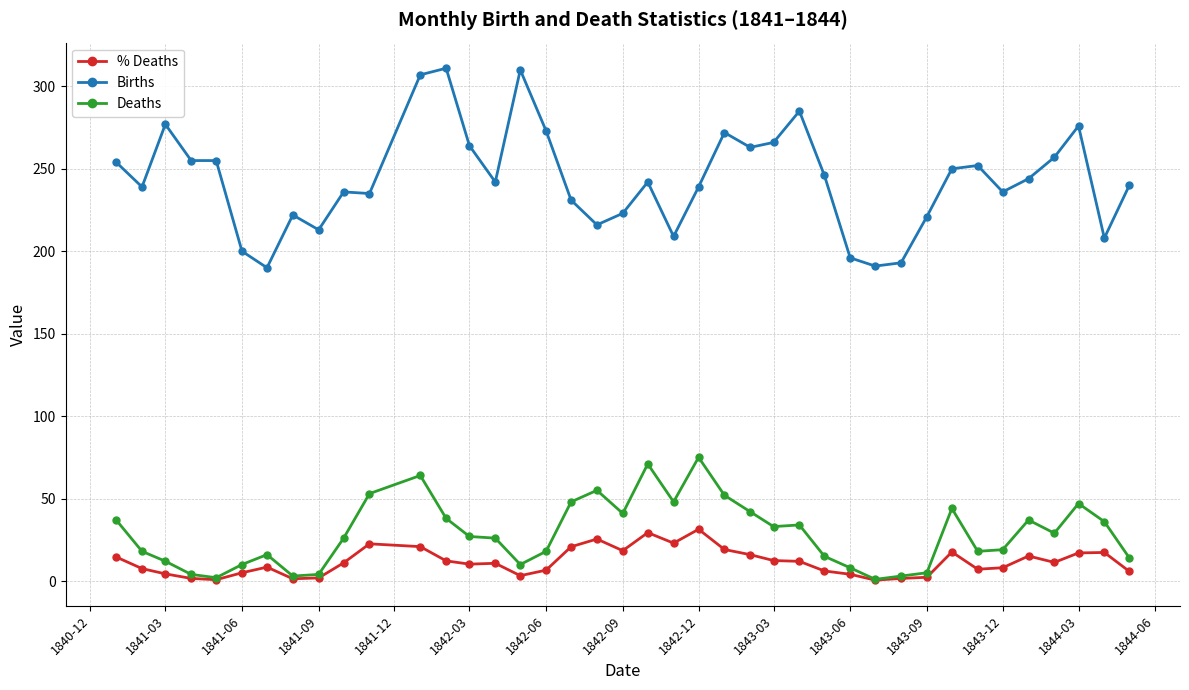

True or false: Births and Deaths intersect in this chart.

False